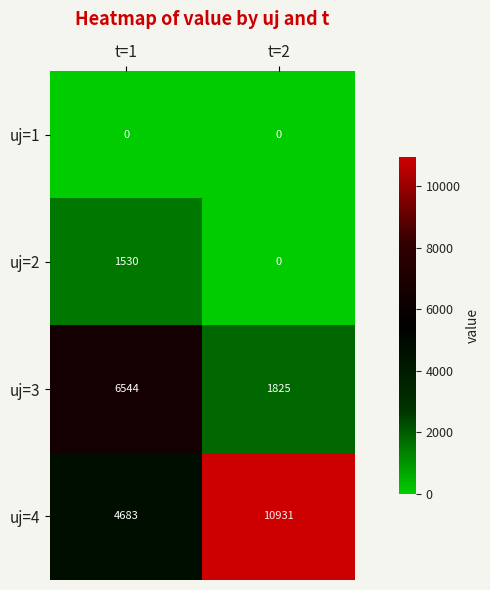

Reading right to left, transcribe all the data shown in this chart.

uj=1: t=2=0	t=1=0
uj=2: t=2=0	t=1=1530
uj=3: t=2=1825	t=1=6544
uj=4: t=2=10931	t=1=4683